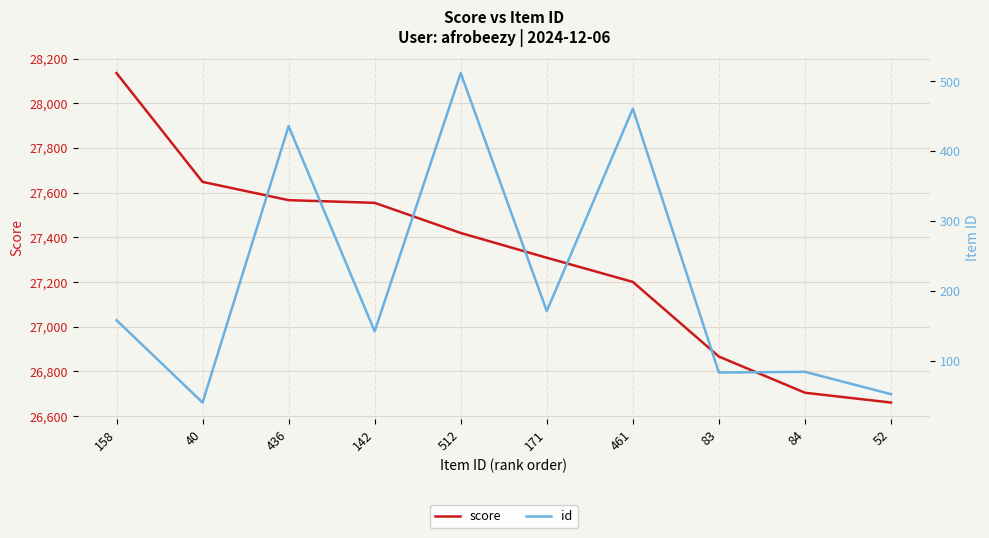

Which category has the highest value across all series?

158